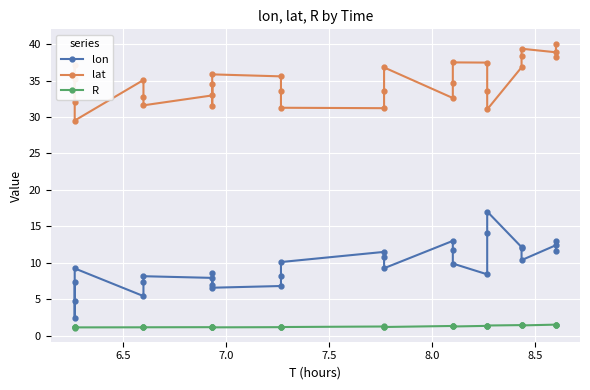

True or false: R has more than 1 points higher than both neighbors.

True